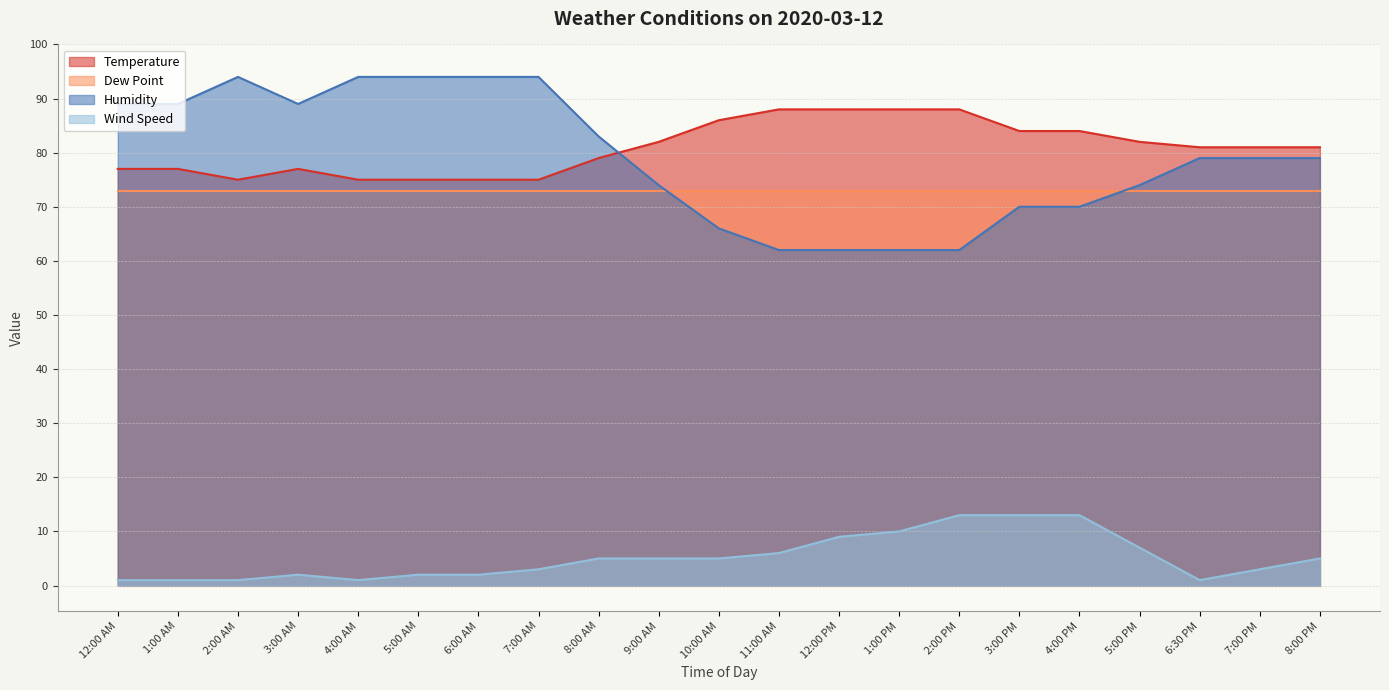

How many series are shown in this chart?

4